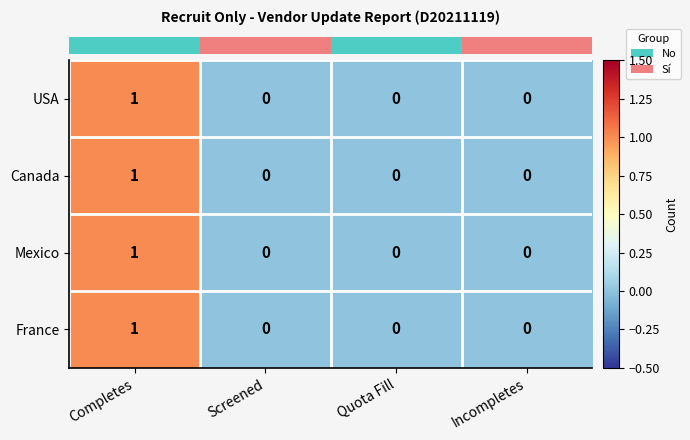

Is the value of Mexico at Completes greater than the value of USA at Quota Fill?

Yes